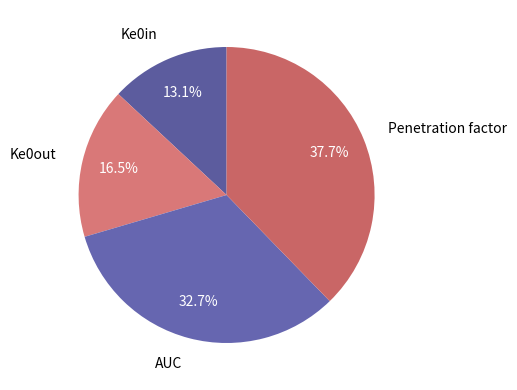

Rank the categories by value from highest to lowest.

Penetration factor, AUC, Ke0out, Ke0in